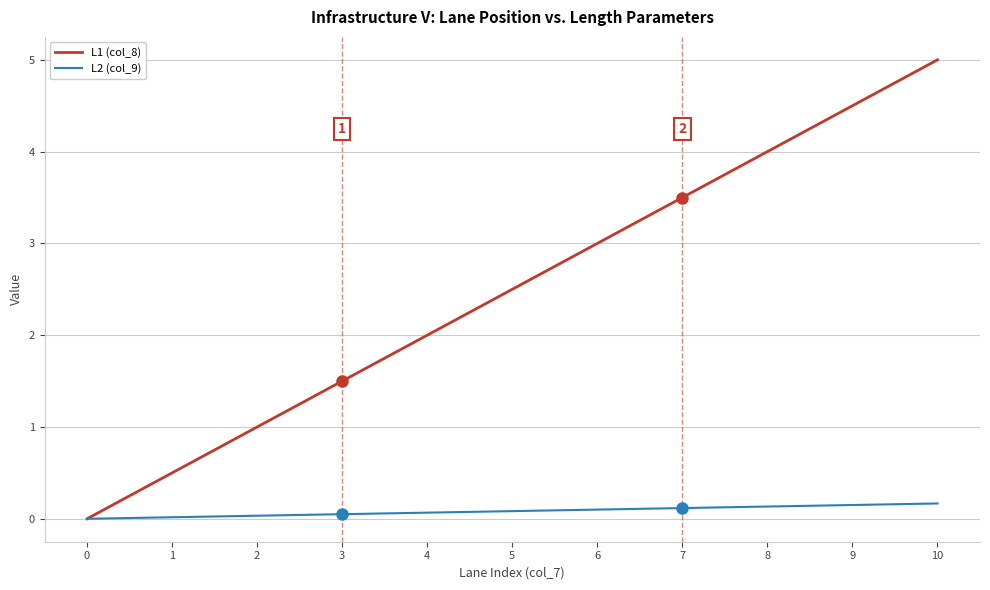

Is the value of L1 (col_8) at 5 greater than the value of L2 (col_9) at 9?

Yes